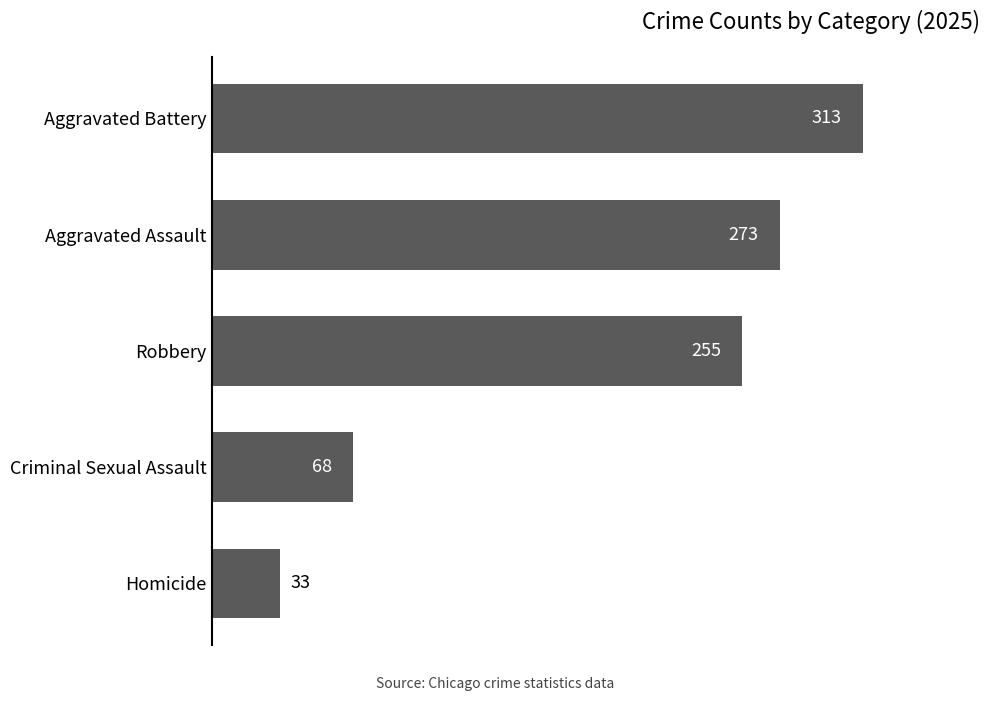

How many distinct data groups are displayed?

1